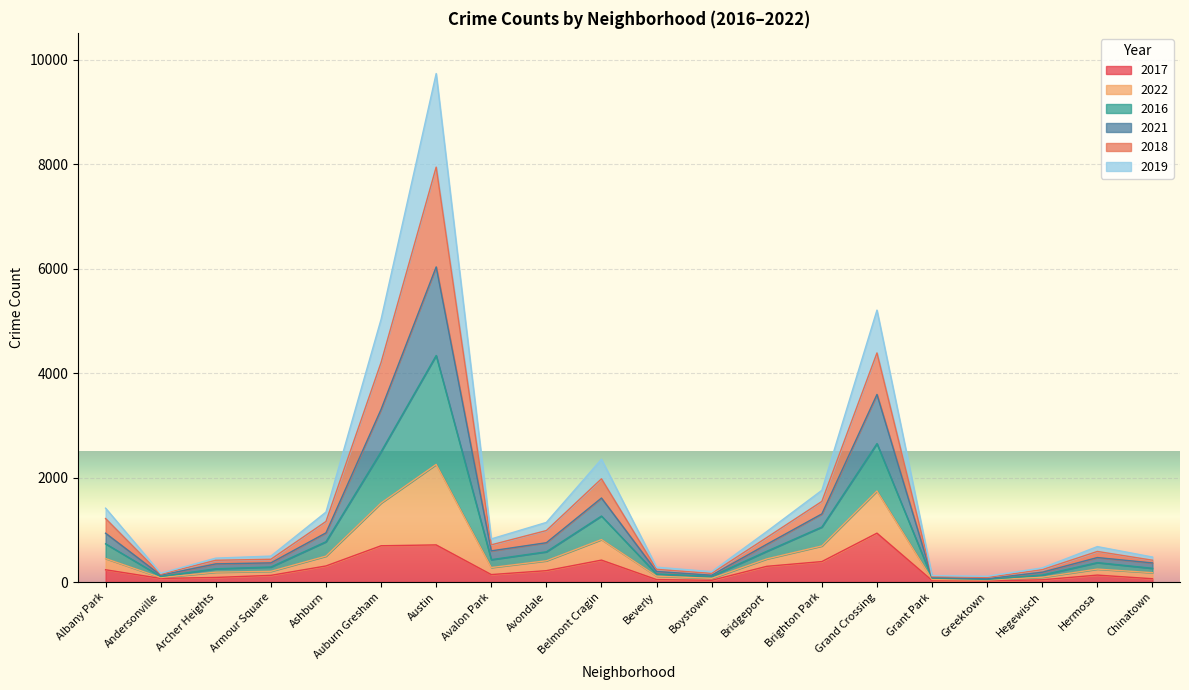

What position from the left is Armour Square?

4